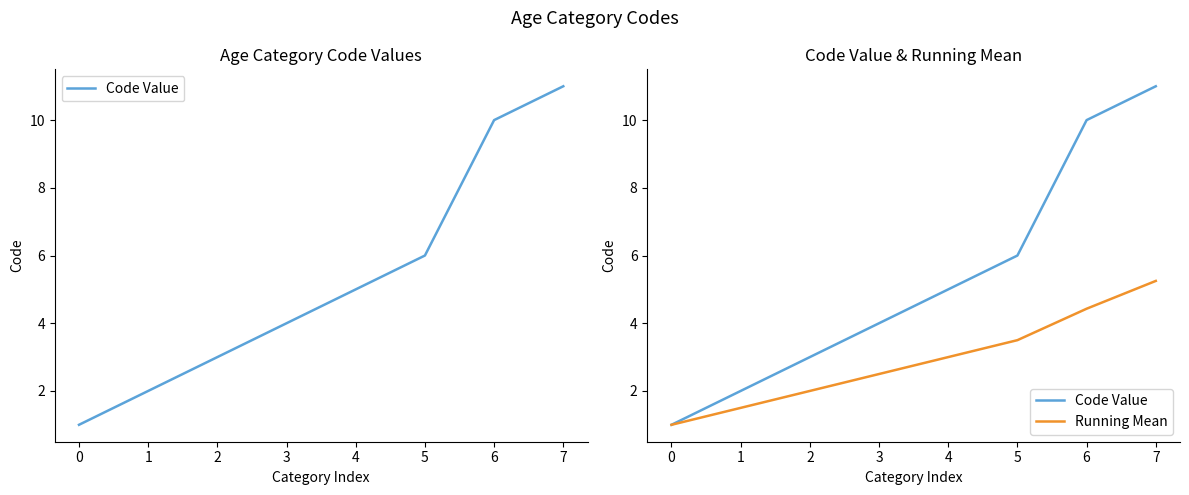

What is the lowest value of the Running Mean series?

1.0